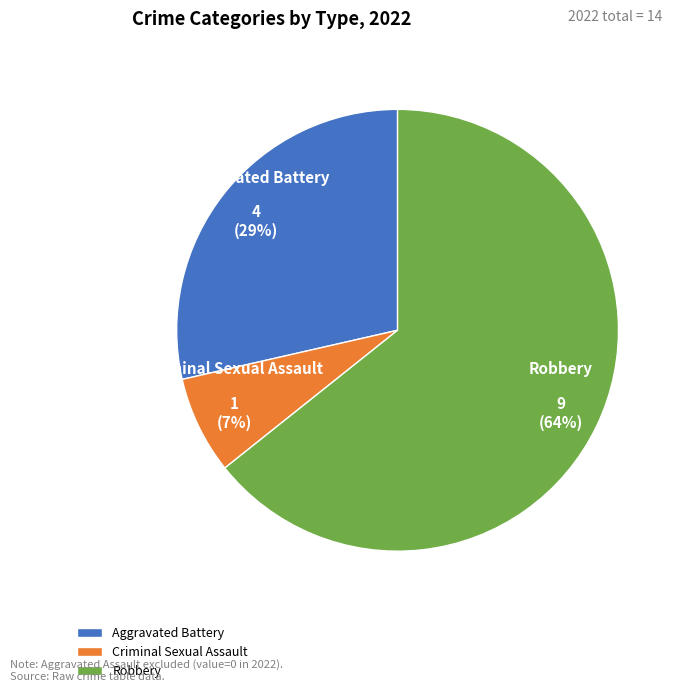

To the nearest percent, what percentage of the pie is Aggravated Battery?

29%